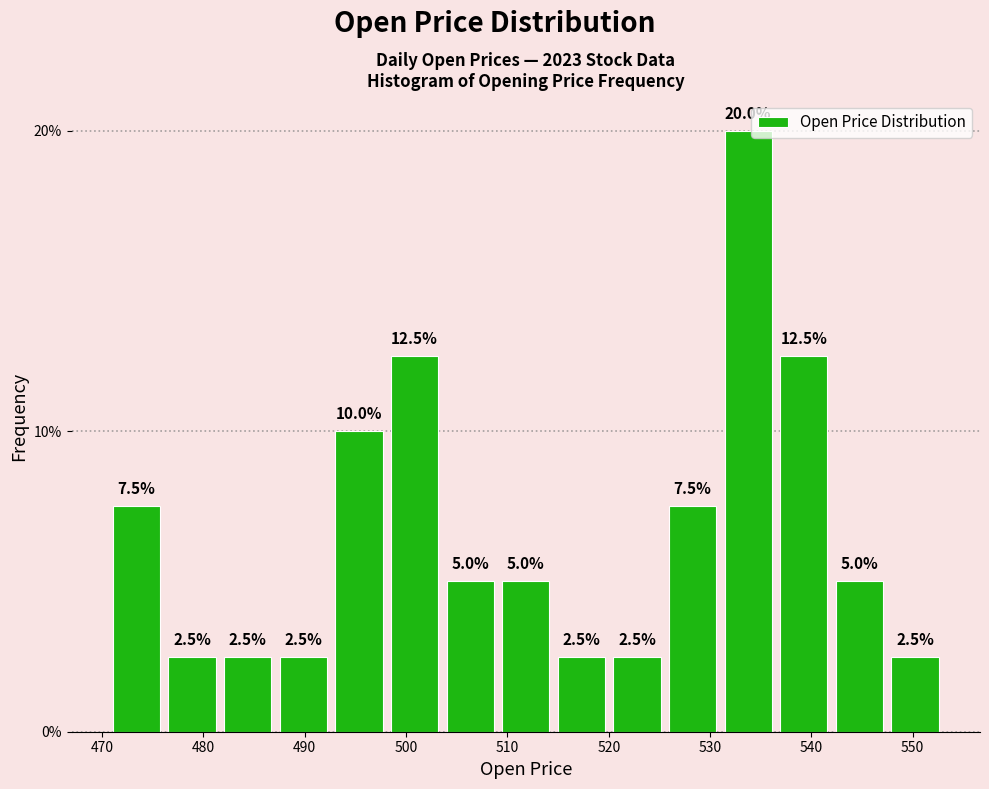

Reading left to right, list every bar in this chart as the range it spans on the x-axis followed by its height. The bar edges are not printed on the chart, so give them approximately, as read against the axis.

471 to 476: 7.5
476 to 482: 2.5
482 to 487: 2.5
487 to 493: 2.5
493 to 498: 10.0
498 to 504: 12.5
504 to 509: 5.0
509 to 515: 5.0
515 to 520: 2.5
520 to 526: 2.5
526 to 531: 7.5
531 to 537: 20.0
537 to 542: 12.5
542 to 547: 5.0
547 to 553: 2.5